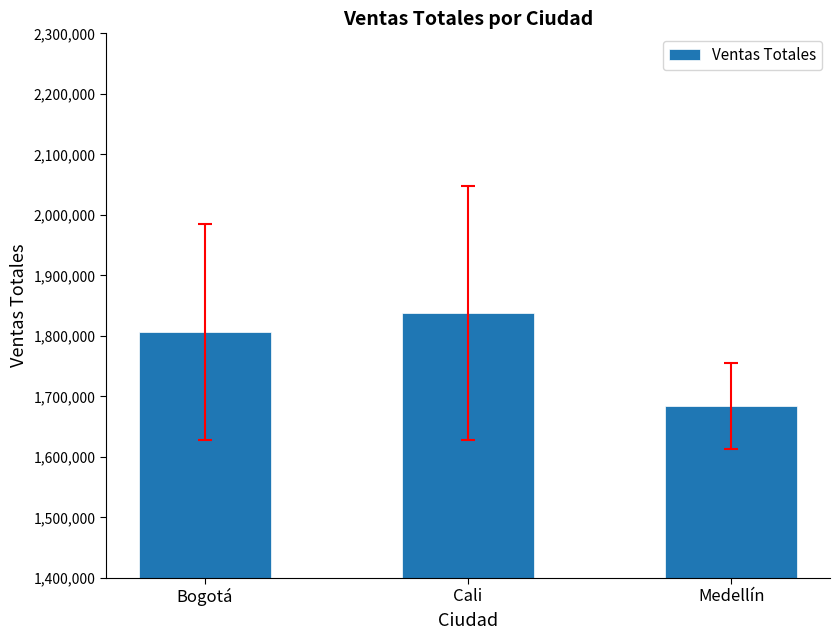

At which label does the data first exceed 1806486?

Bogotá